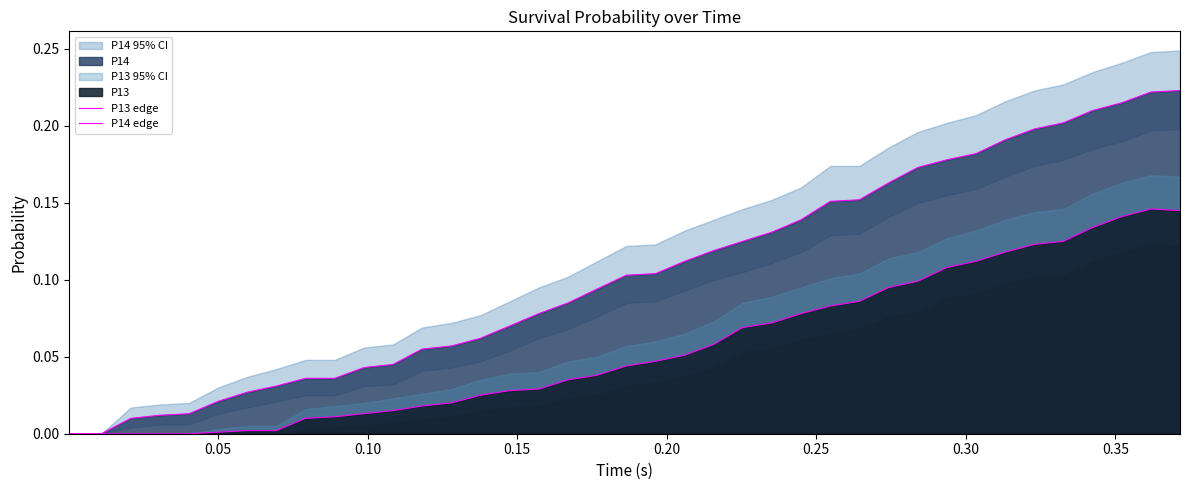

True or false: P13 edge and P14 edge intersect in this chart.

False